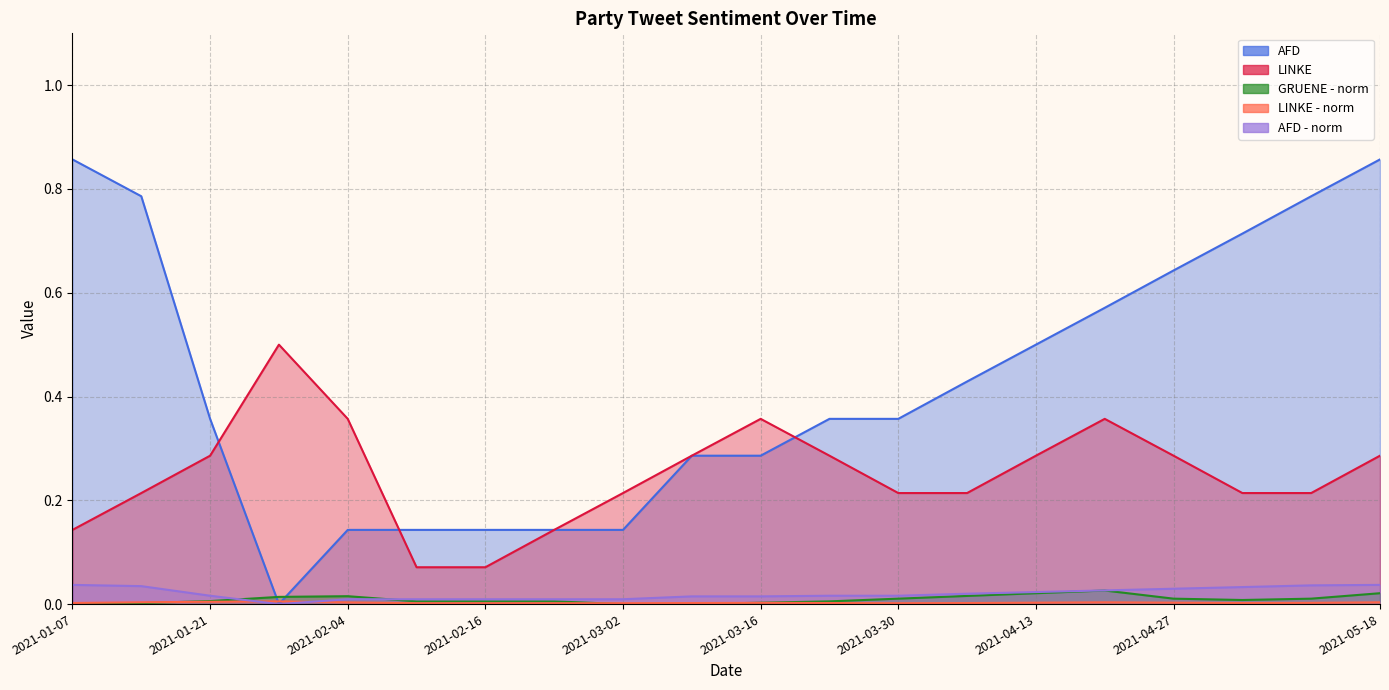

True or false: LINKE has a value of 0.2 at 2021-04-27.

False